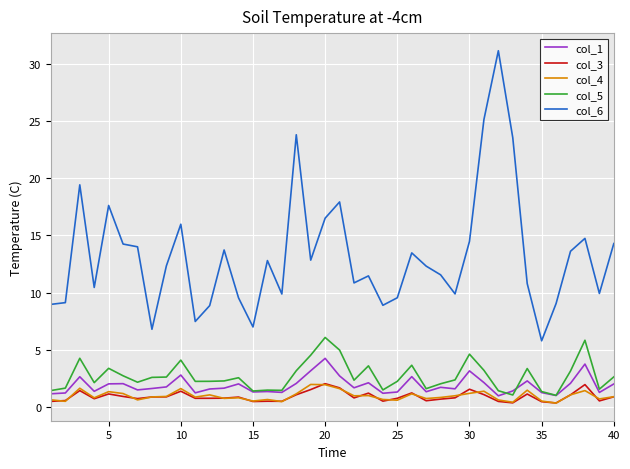

Which series has the largest total across all categories?

col_6